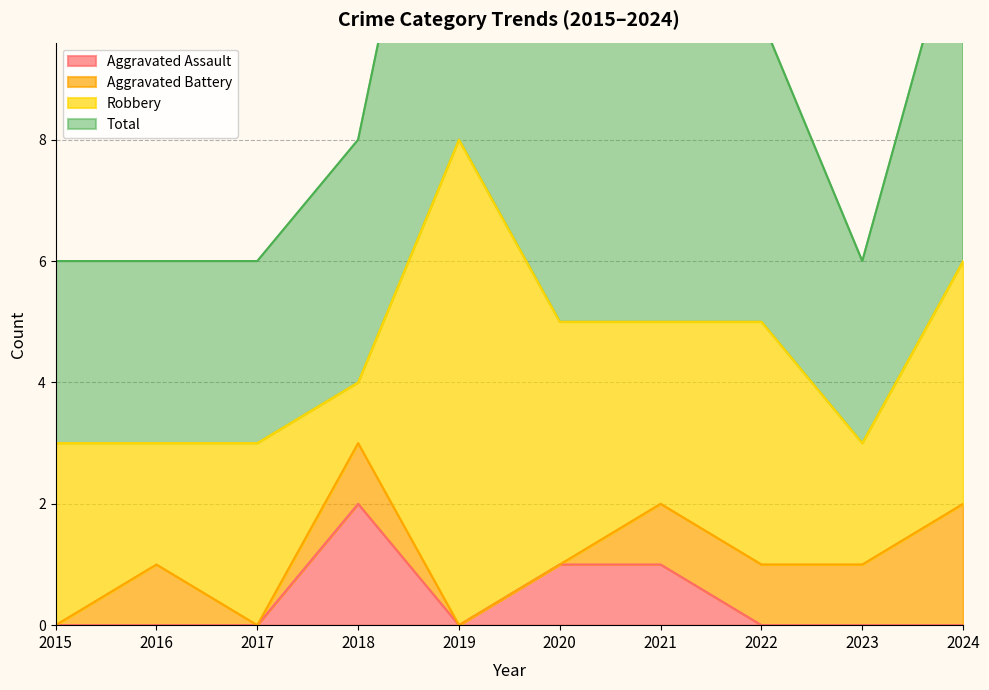

True or false: Aggravated Assault and Total cross at least once.

False